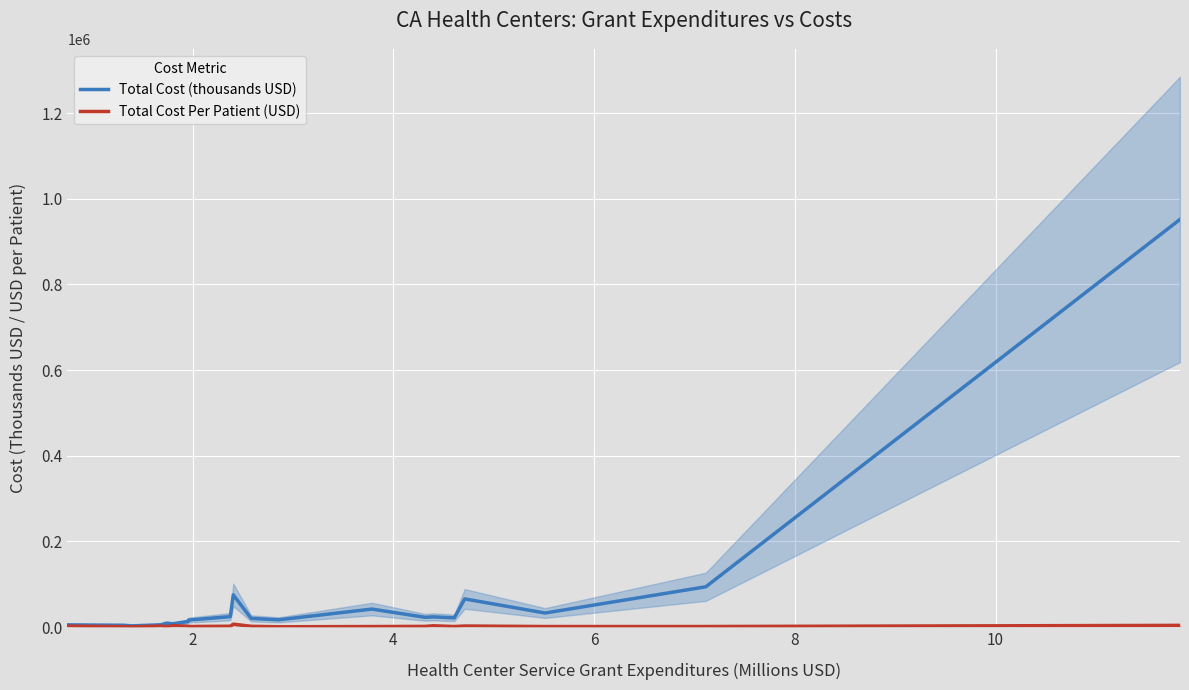

True or false: Total Cost Per Patient (USD) and Total Cost (thousands USD) cross at least once.

False